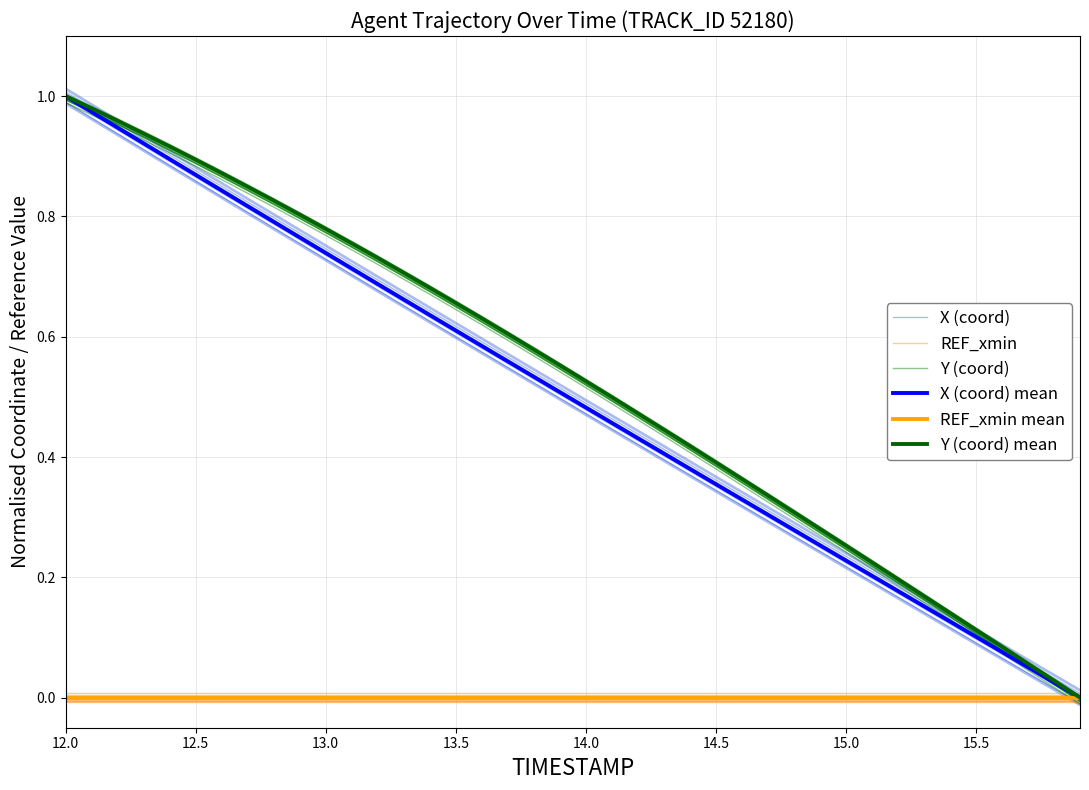

At how many categories does at least one series exceed 0?

40